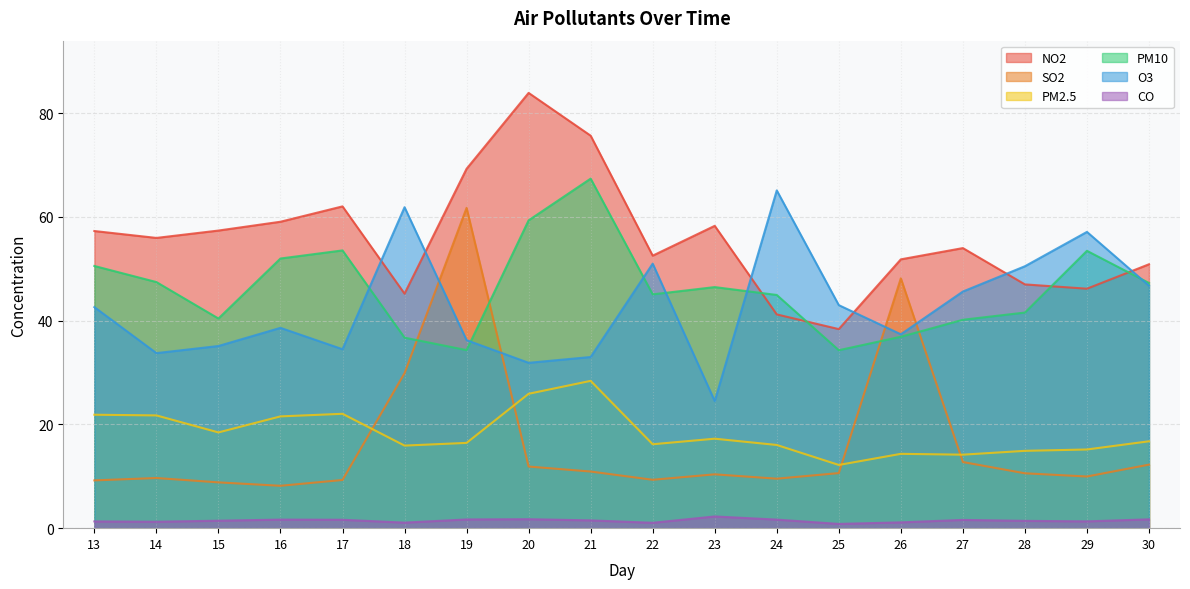

What is the total value across all series at 26?

189.7